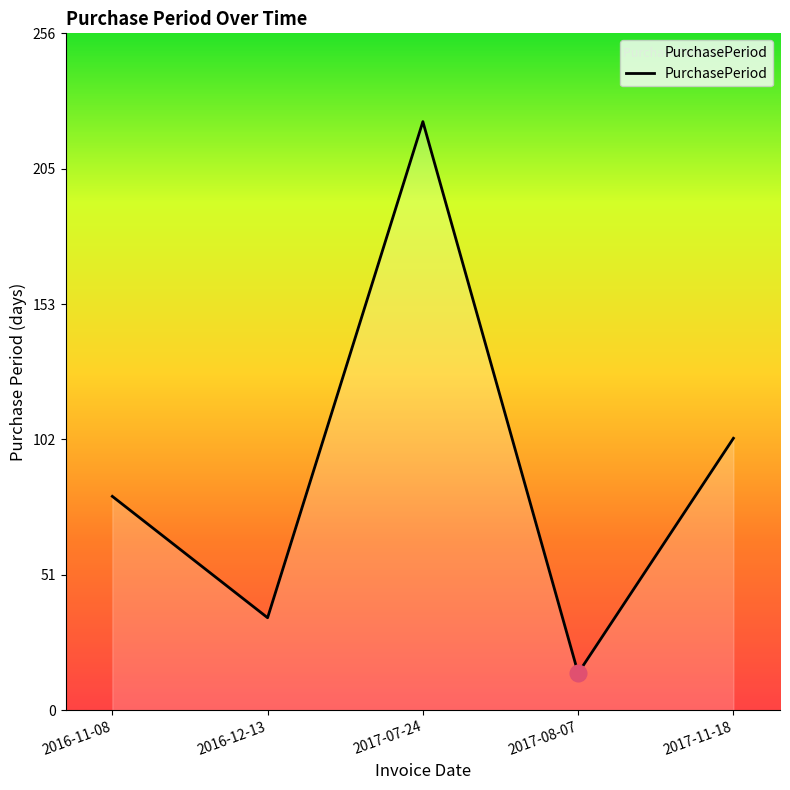

What is the change in value from 2016-12-13 to 2017-07-24?

+188